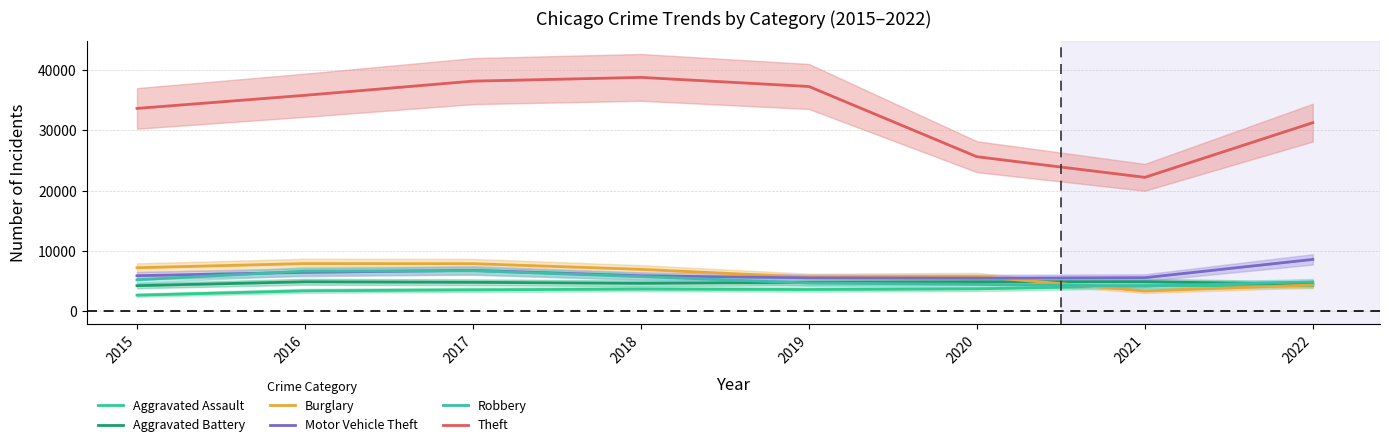

What is the highest value of the Aggravated Battery series?

4938